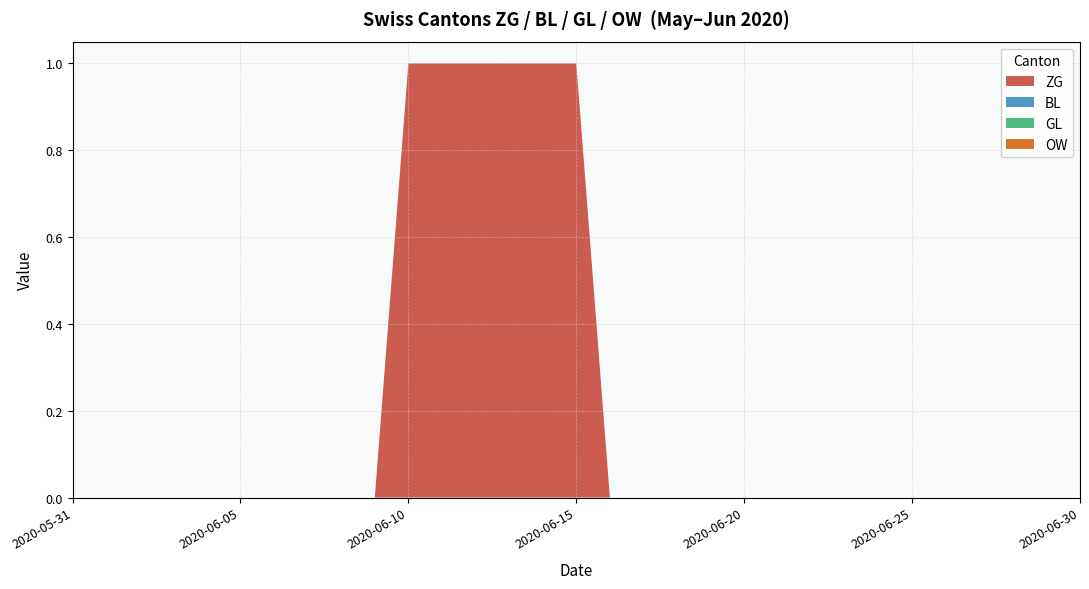

At which label is BL closest to 0?

2020-05-31